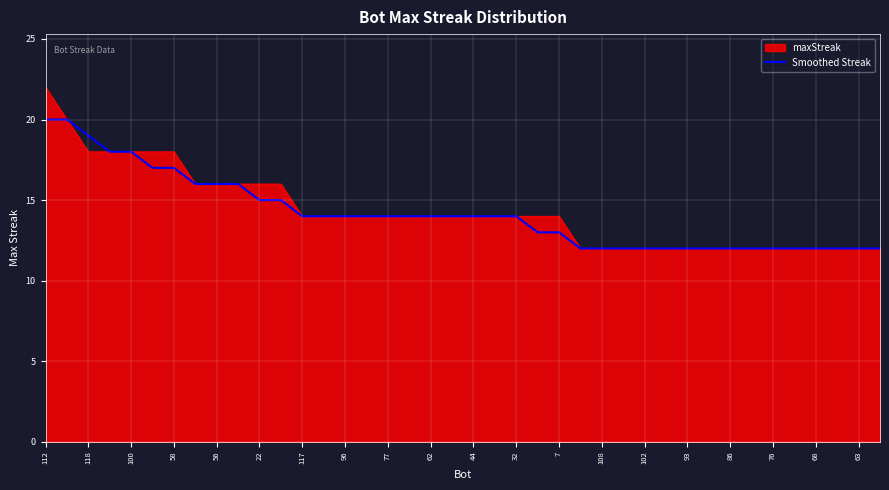

What is the maximum value for Smoothed Streak?

20